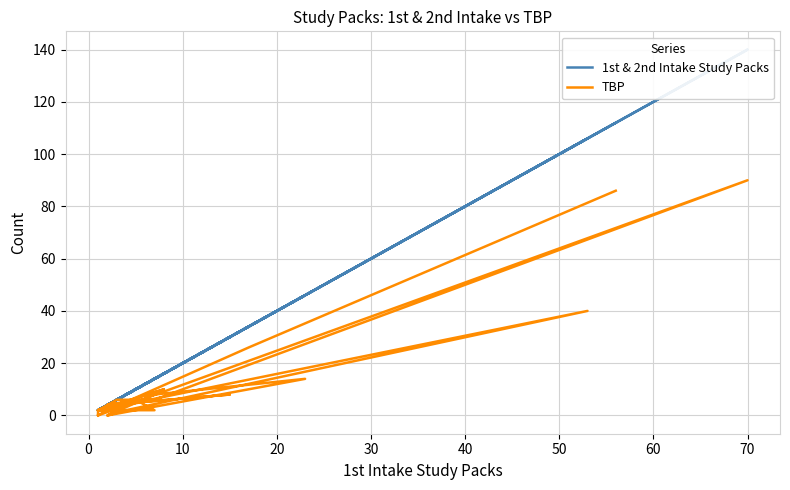

What is the sum of all 1st & 2nd Intake Study Packs values?

620